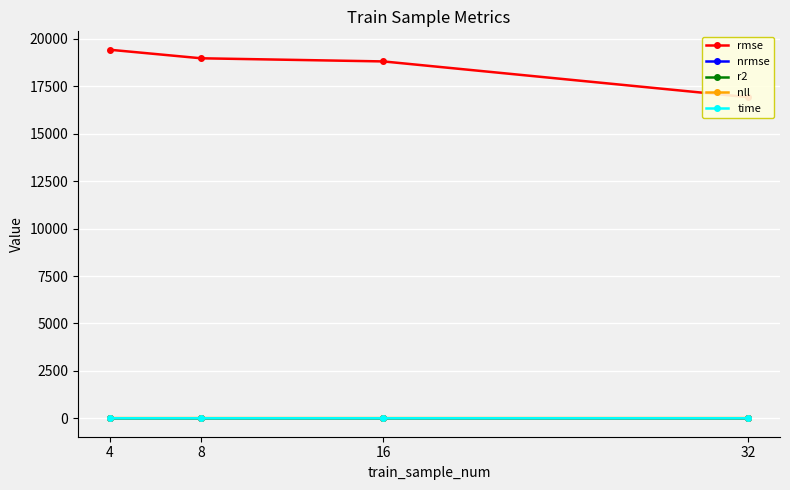

What is the sum of the time values at 32 and 4?

2.4